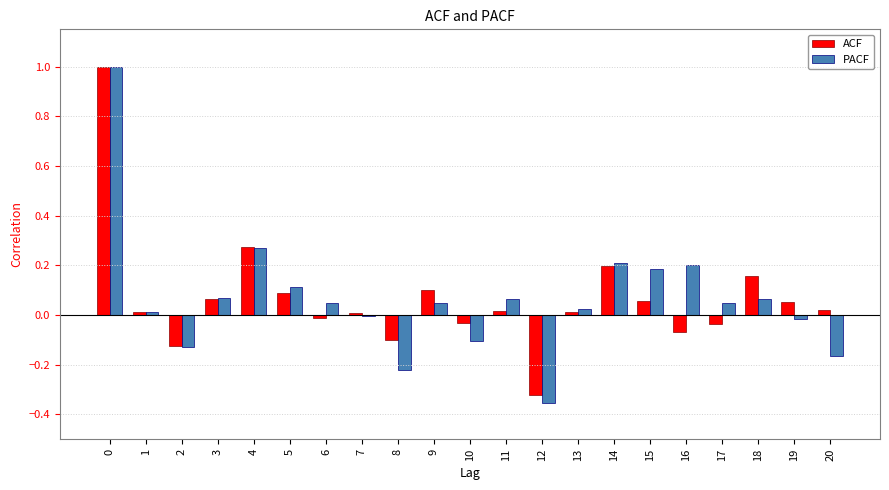

What is the maximum value shown in the chart?

1.0